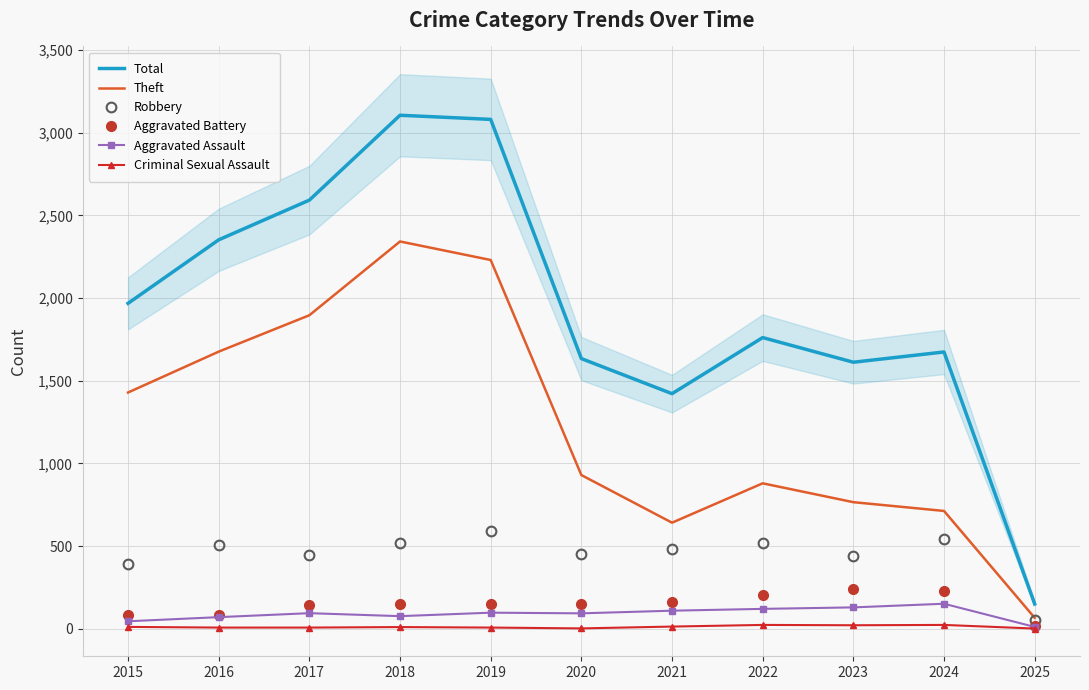

Which series has the widest spread of values?

Total